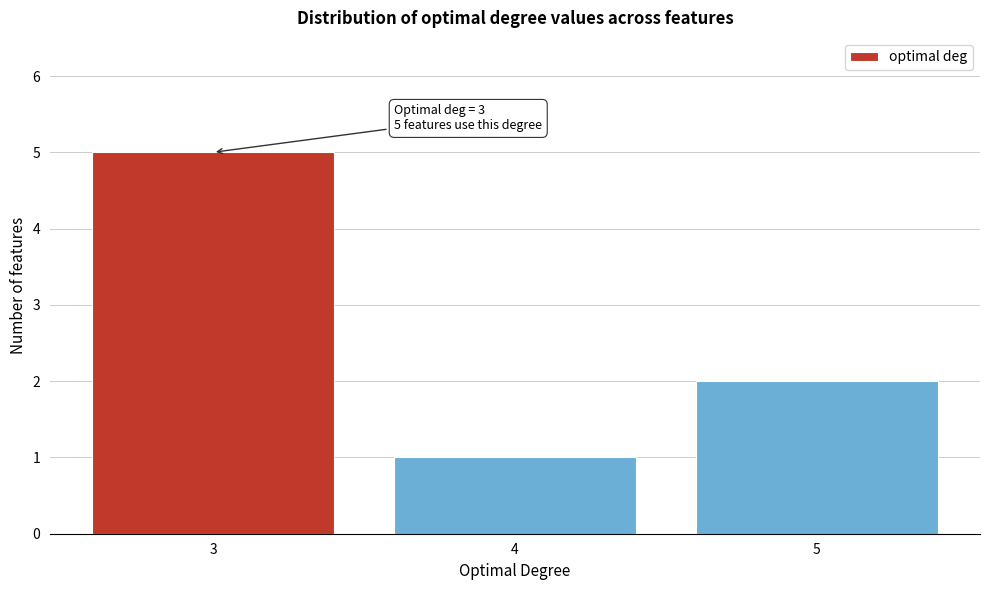

Reading left to right, list all the values displayed in this chart.

3=5	4=1	5=2